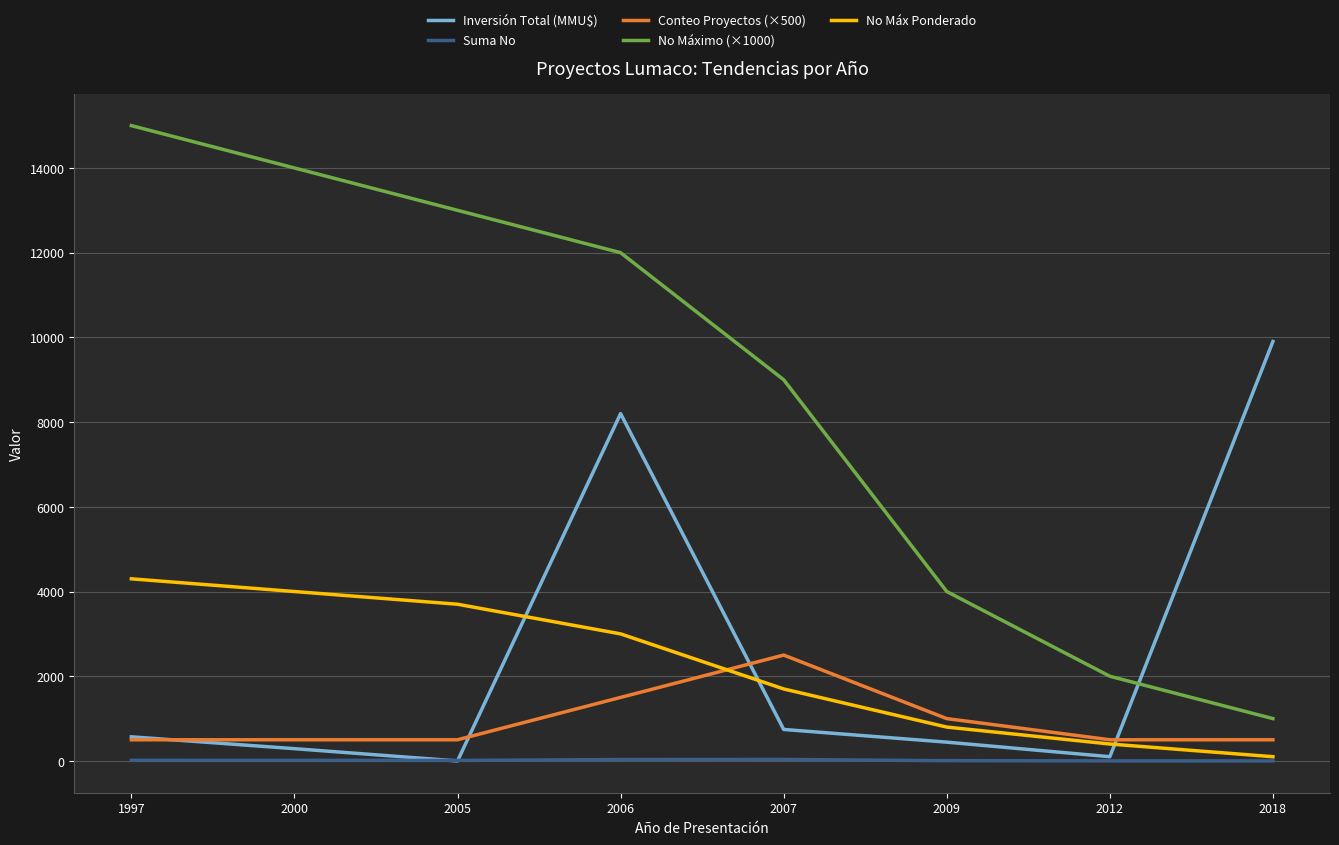

Is it true that No Máximo (×1000) equals 1493 at 2009?

False